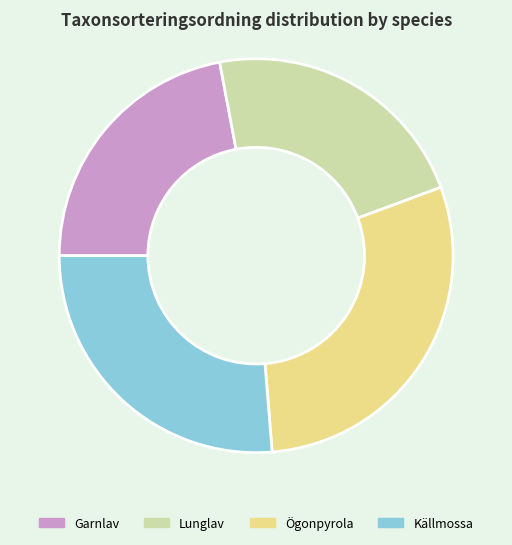

Approximately how many times larger is the value at Ögonpyrola compared to Garnlav?

1.3